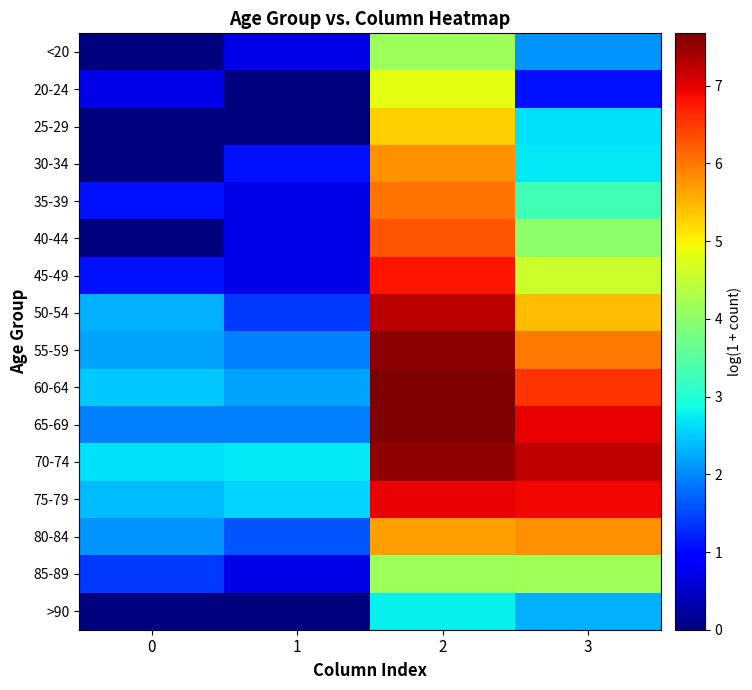

Reading left to right, list all the values displayed in this chart.

<20: 0=0.0	1=0.7	2=4.1	3=2.1
20-24: 0=0.7	1=0.0	2=4.8	3=1.1
25-29: 0=0.0	1=0.0	2=5.3	3=2.6
30-34: 0=0.0	1=1.1	2=5.8	3=2.7
35-39: 0=1.1	1=0.7	2=6.0	3=3.3
40-44: 0=0.0	1=0.7	2=6.3	3=4.0
45-49: 0=1.1	1=0.7	2=6.8	3=4.6
50-54: 0=2.3	1=1.4	2=7.3	3=5.4
55-59: 0=2.2	1=1.9	2=7.6	3=6.0
60-64: 0=2.5	1=2.2	2=7.7	3=6.5
65-69: 0=1.9	1=1.9	2=7.7	3=7.0
70-74: 0=2.6	1=2.7	2=7.5	3=7.2
75-79: 0=2.4	1=2.6	2=7.0	3=6.9
80-84: 0=2.1	1=1.6	2=5.7	3=5.8
85-89: 0=1.4	1=0.7	2=4.1	3=4.2
>90: 0=0.0	1=0.0	2=2.8	3=2.3